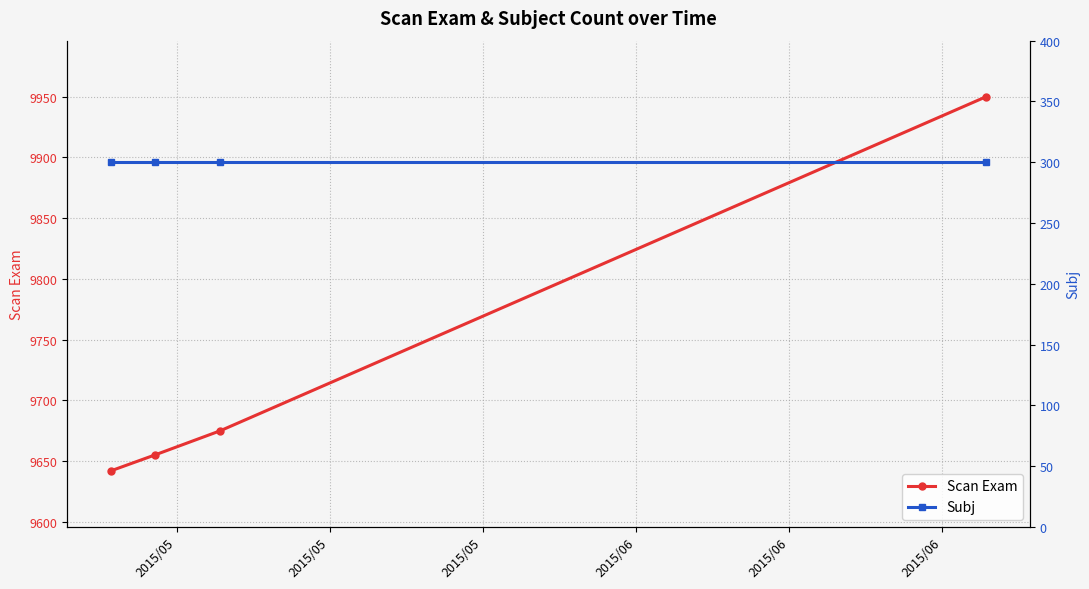

True or false: Subj and Scan Exam intersect in this chart.

False